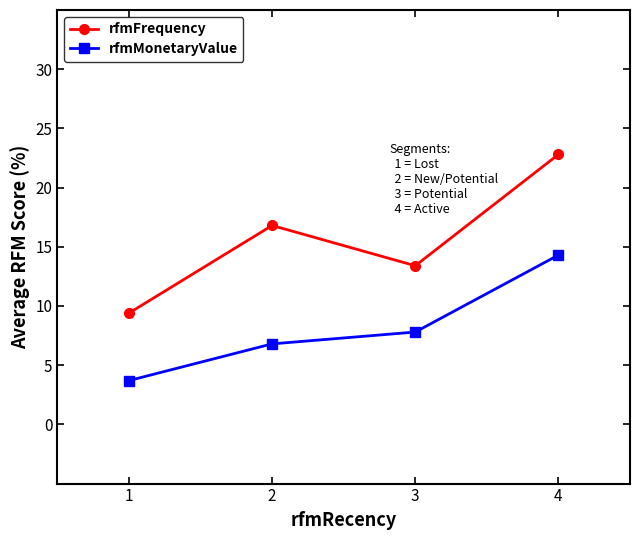

Where is rfmFrequency nearest to the value 16?

2